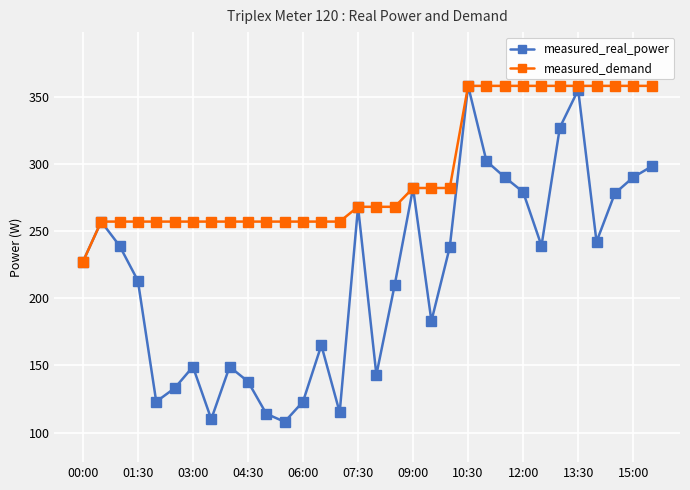

True or false: measured_real_power has more than 2 interior local peaks.

True